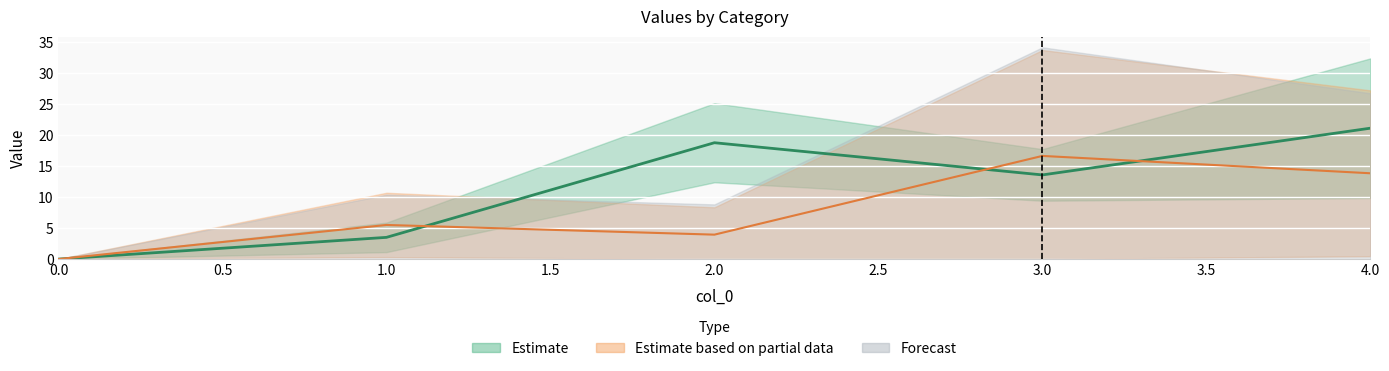

Is it true that 3 equals 24.3 at 4?

False